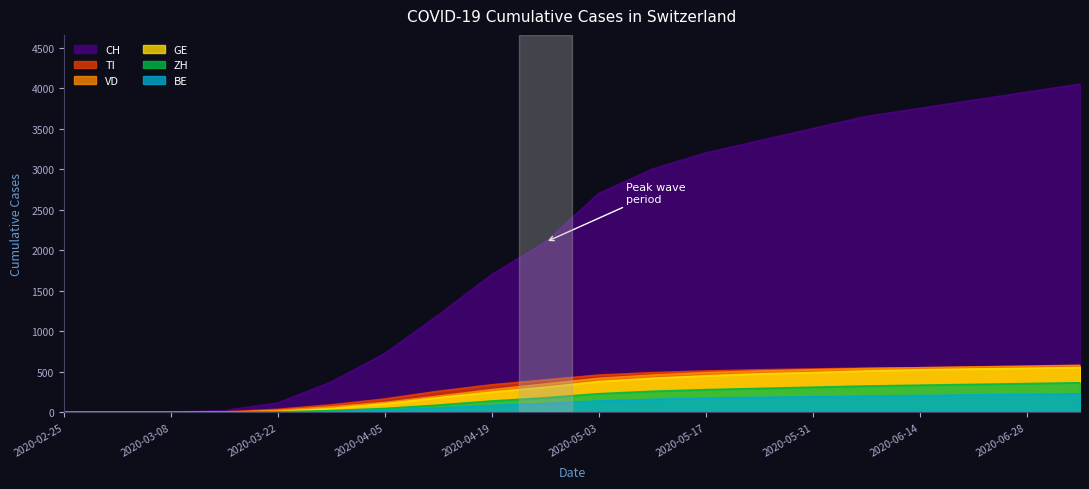

What is the maximum value shown in the chart?

4050